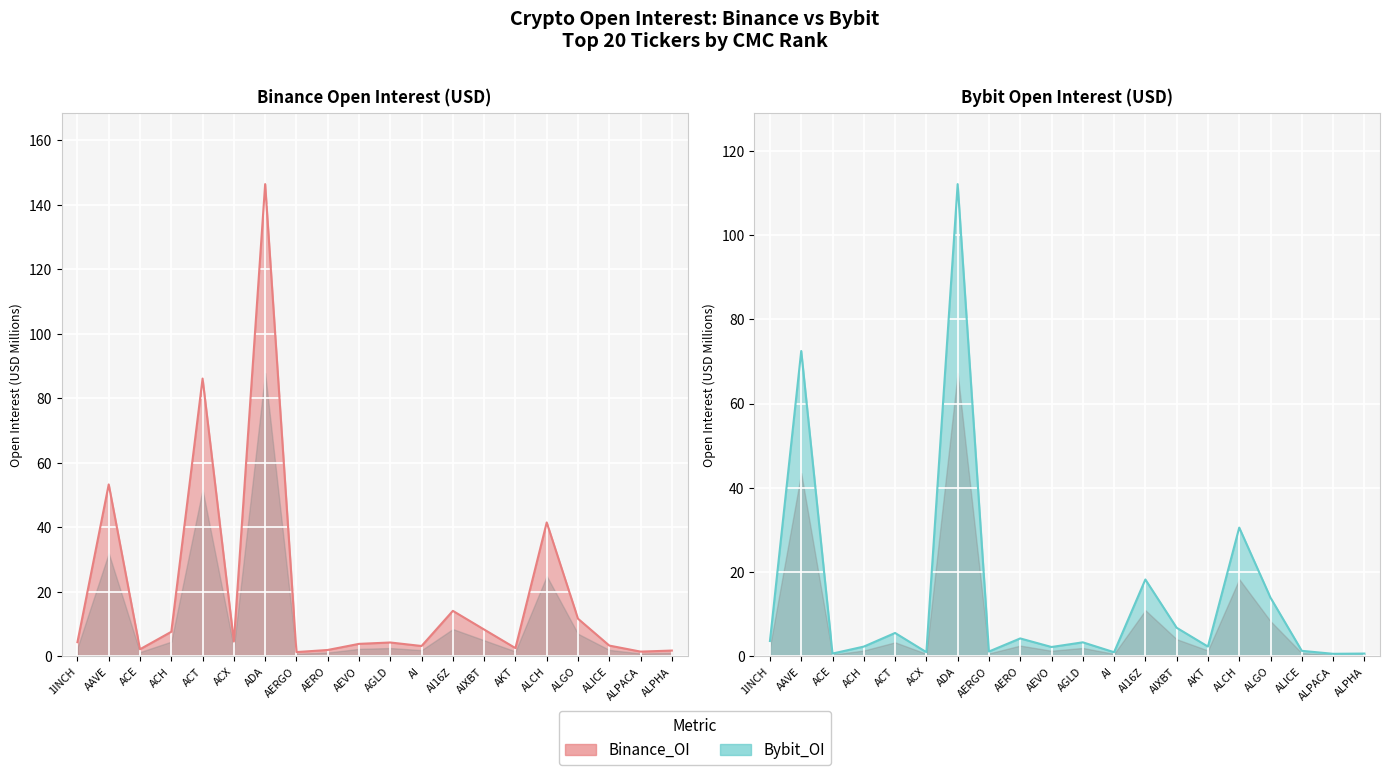

At how many categories does at least one series exceed 112?

1